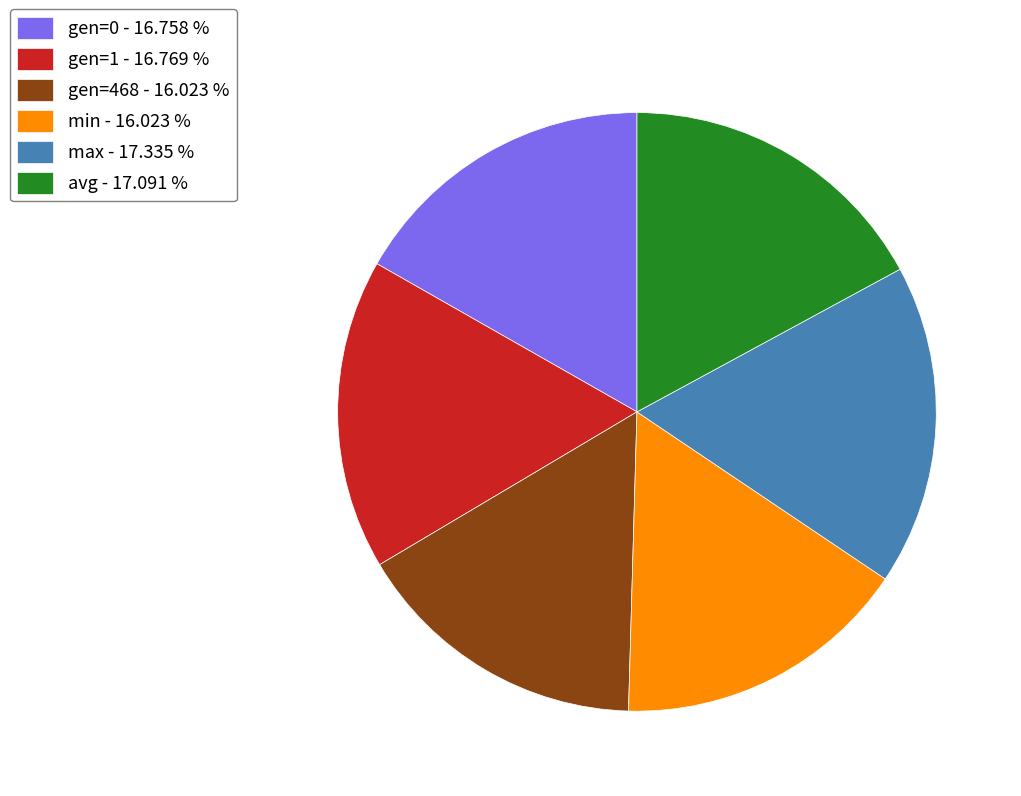

How many slices are in this pie chart?

6